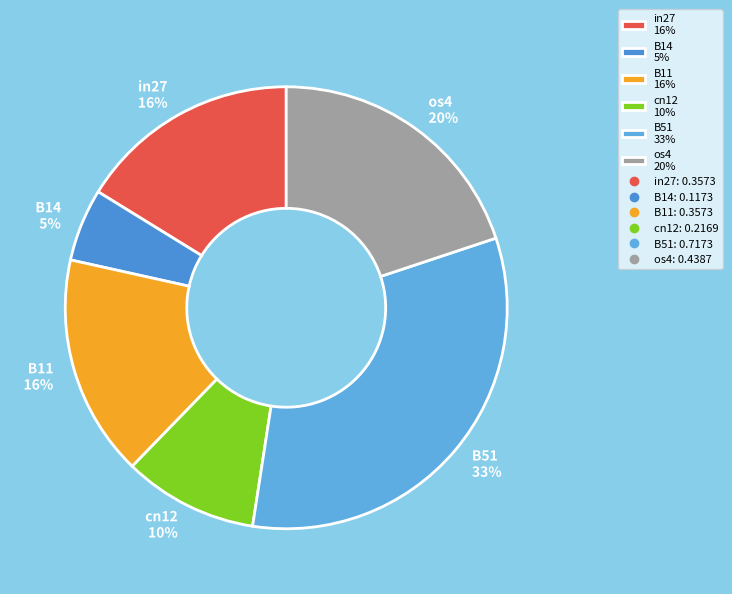

Is it true that B14 5% is 1% of the pie?

False